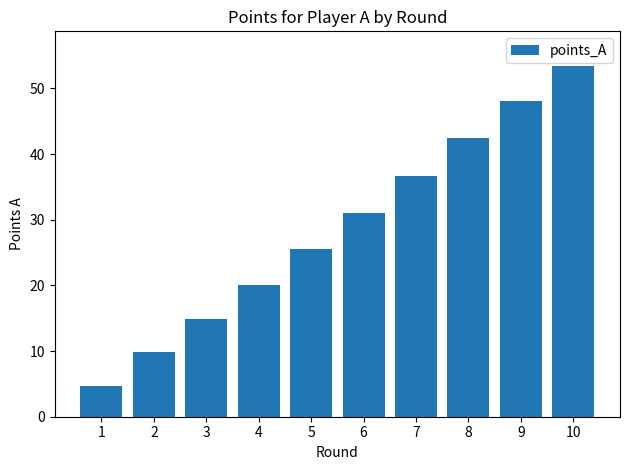

List the labels in order of value, smallest first.

1, 2, 3, 4, 5, 6, 7, 8, 9, 10